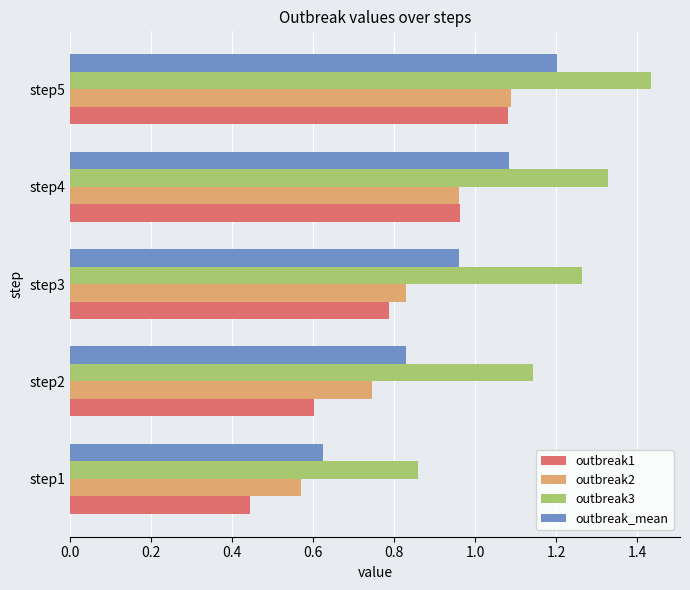

Which series has the widest spread of values?

outbreak1